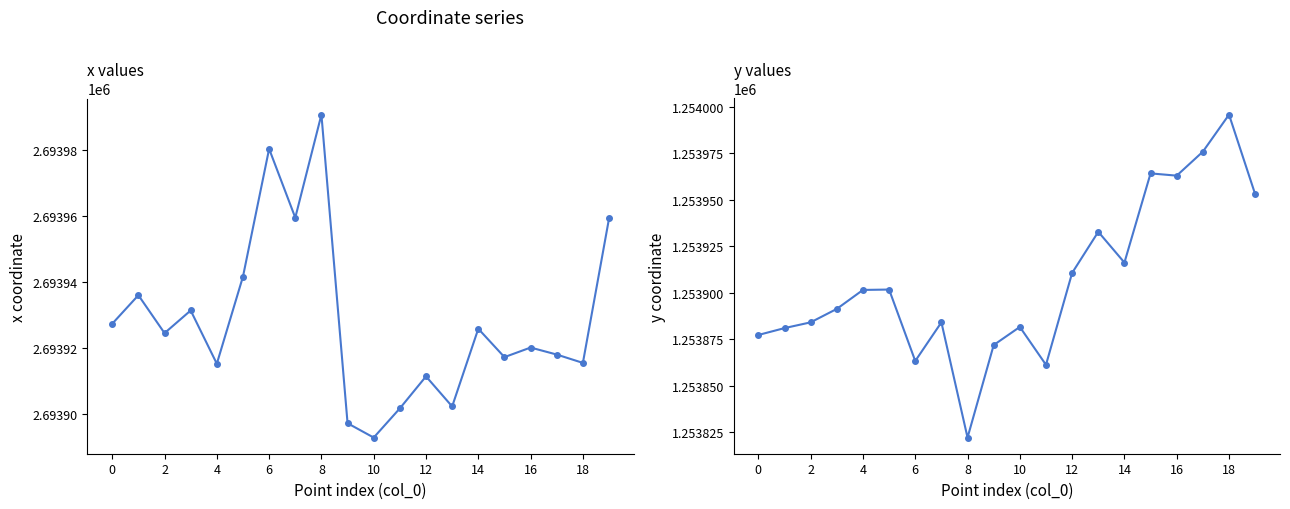

What is the label of the 15th point from the left?

14